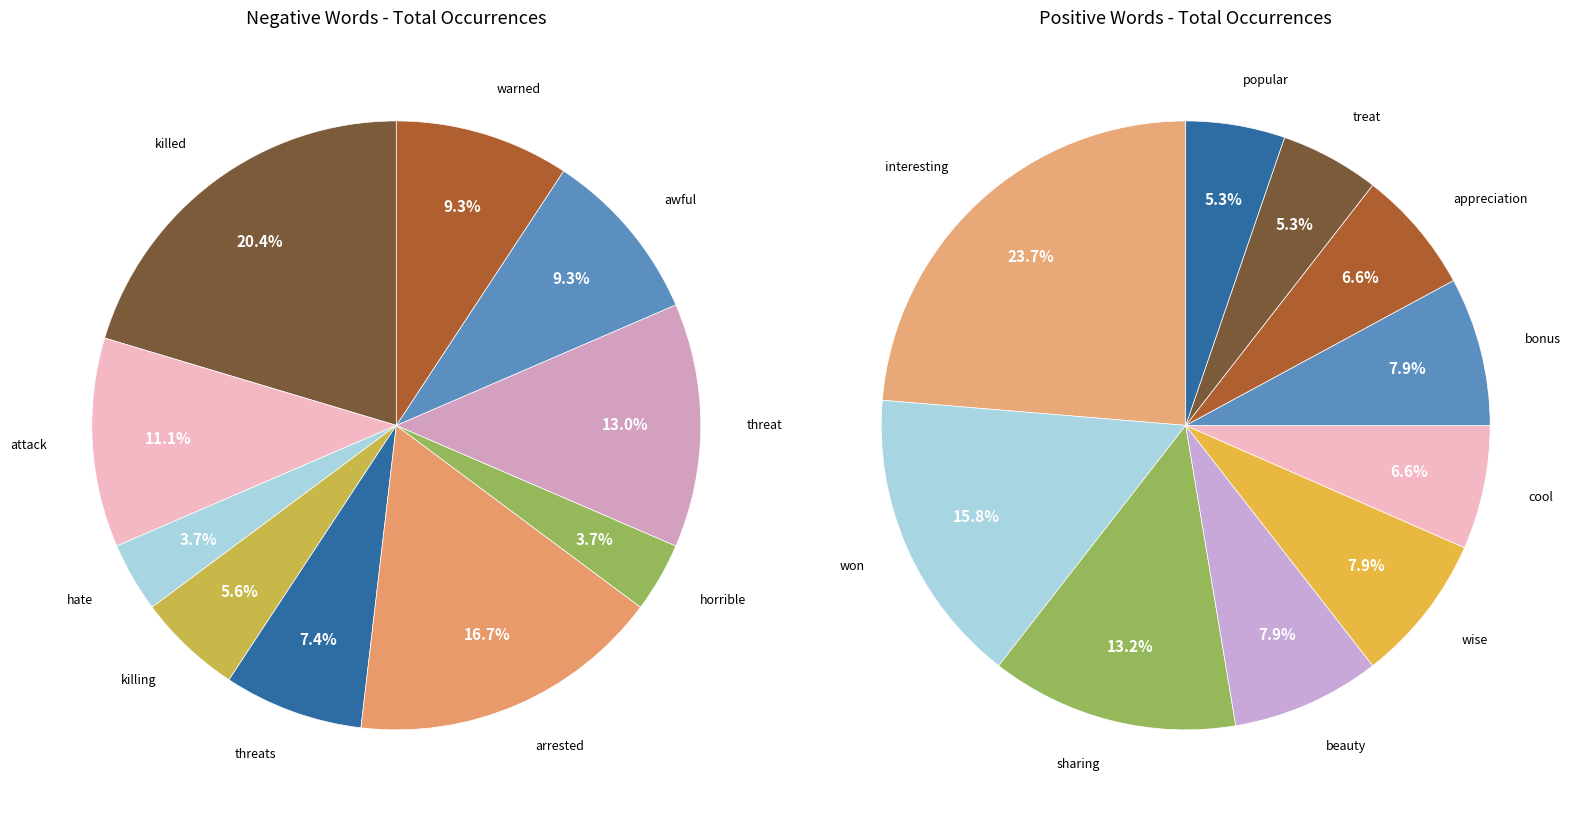

Is it true that negative_values is 20% of the pie?

True